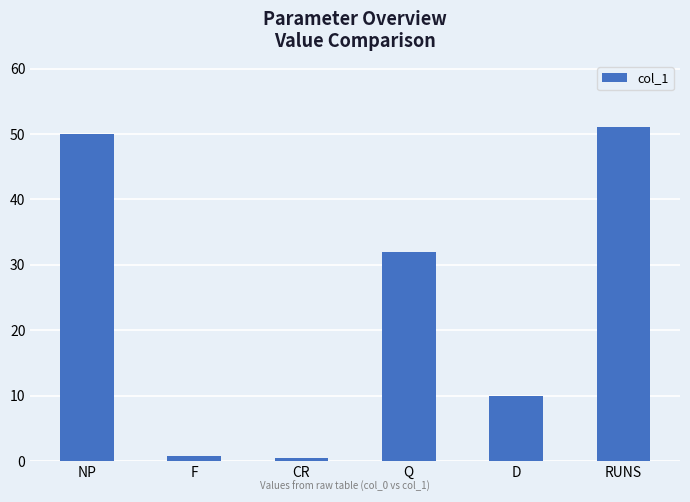

What is the sum of all values?

144.2